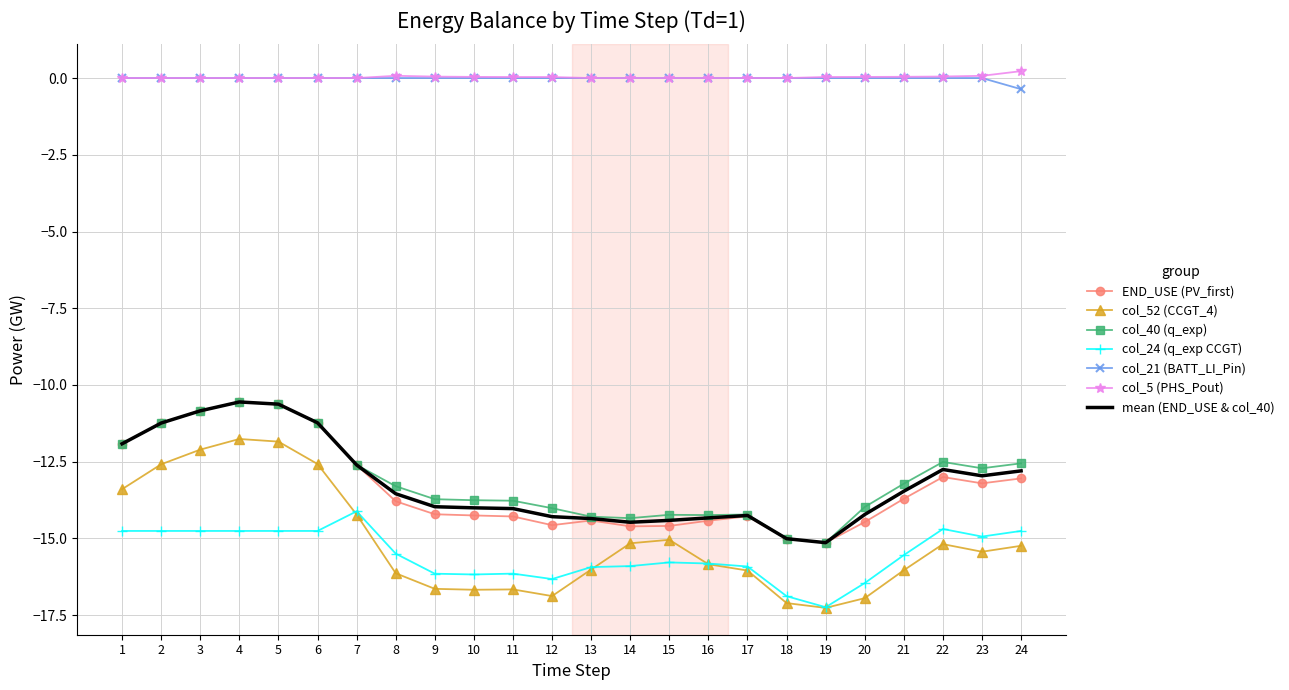

What is the spread (max minus min) of values at 23?

15.5